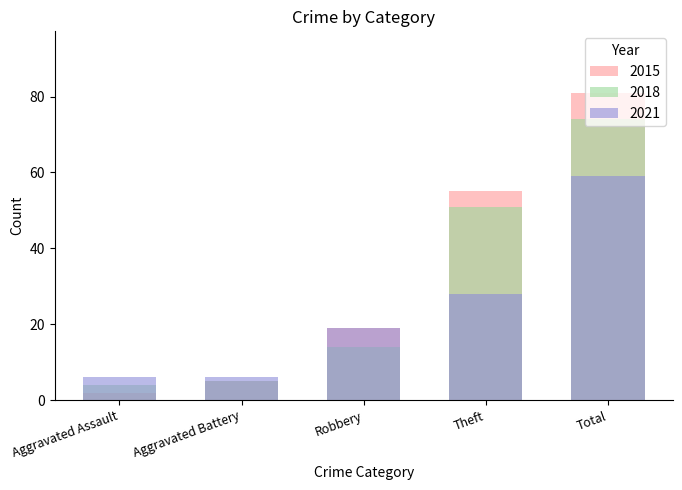

How many categories are shown in the chart?

5